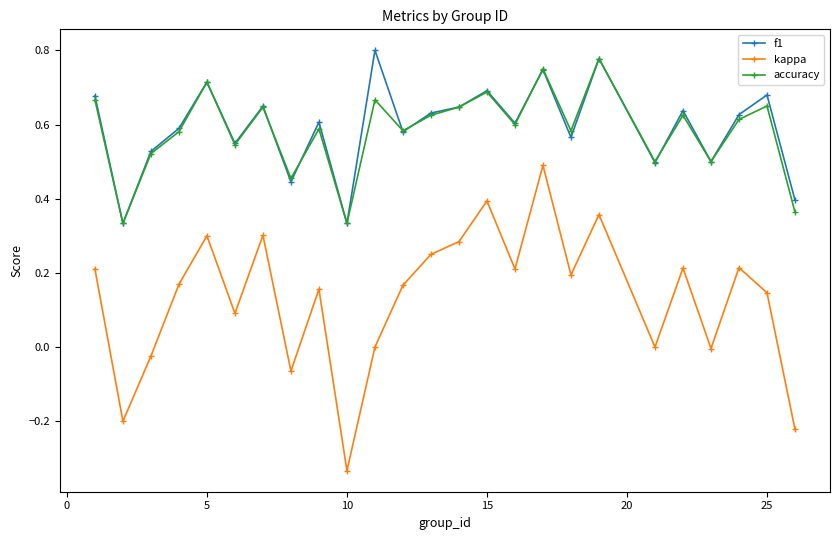

True or false: f1 has more than 0 points higher than both neighbors.

True